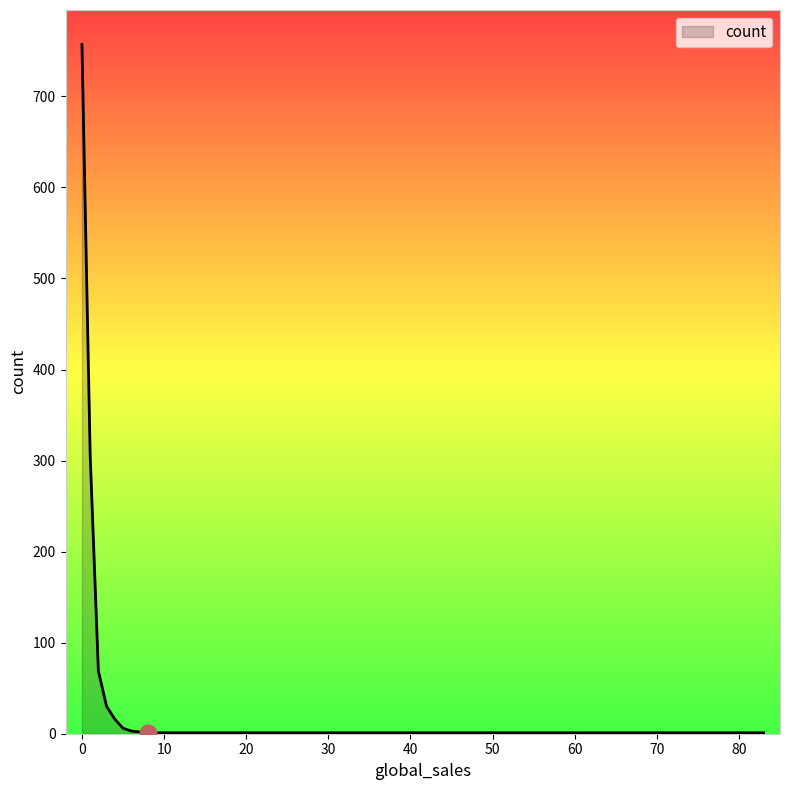

What is the maximum value shown in the chart?

757